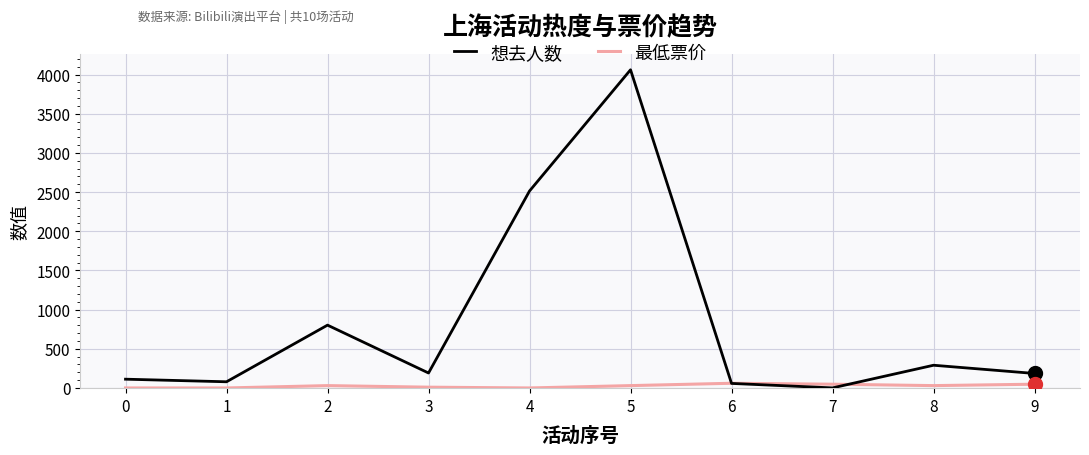

True or false: 想去人数 and 最低票价 cross at least once.

True